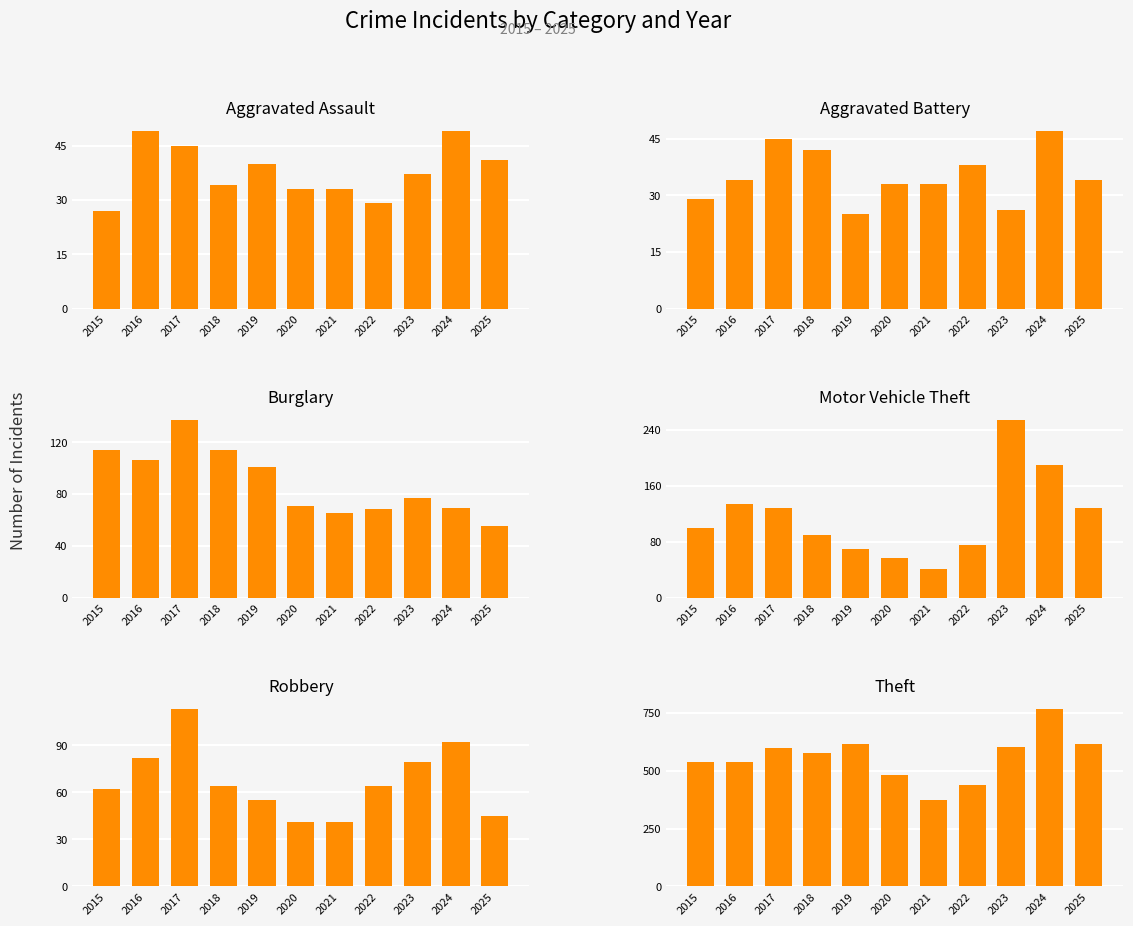

Where does the Burglary series first go above 77?

2015